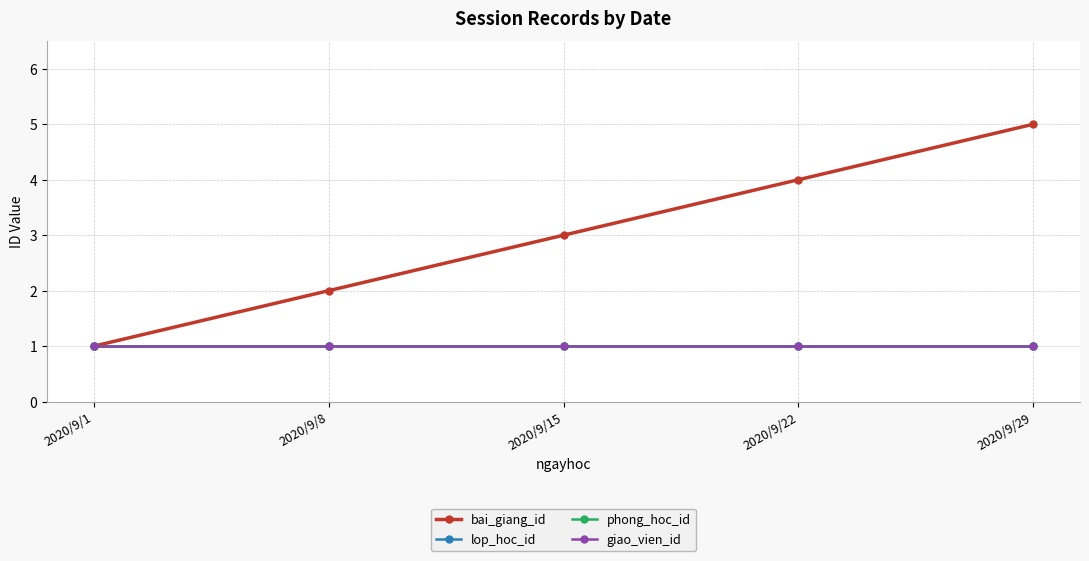

What is the maximum value shown in the chart?

5